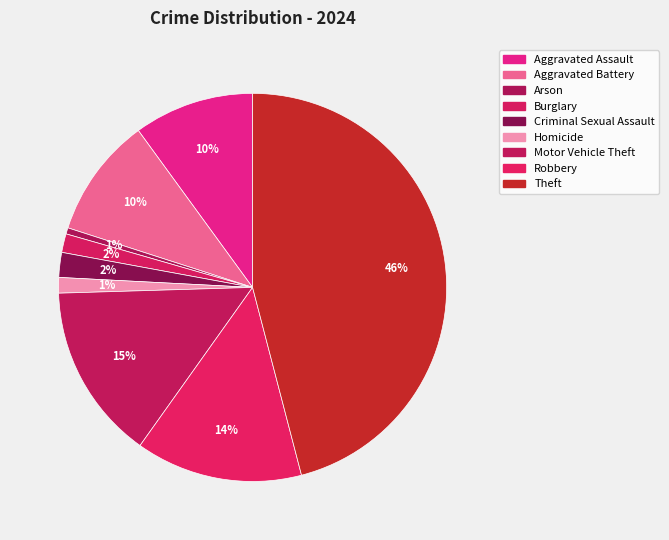

Which slice is the smallest?

Arson